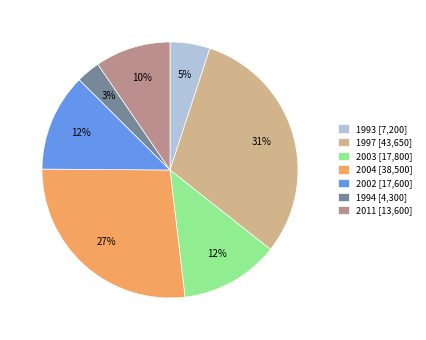

What percentage is the 2011 [13,600] slice, to the nearest percent?

10%